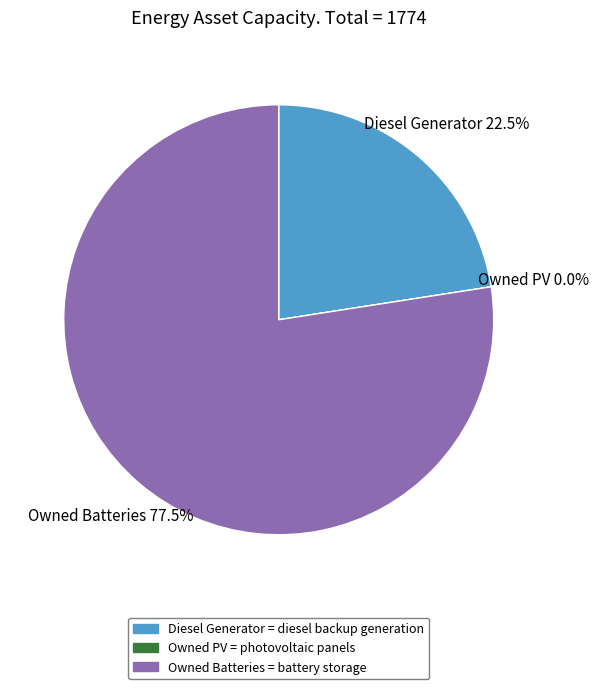

To the nearest percent, what percentage of the pie is Diesel Generator?

23%